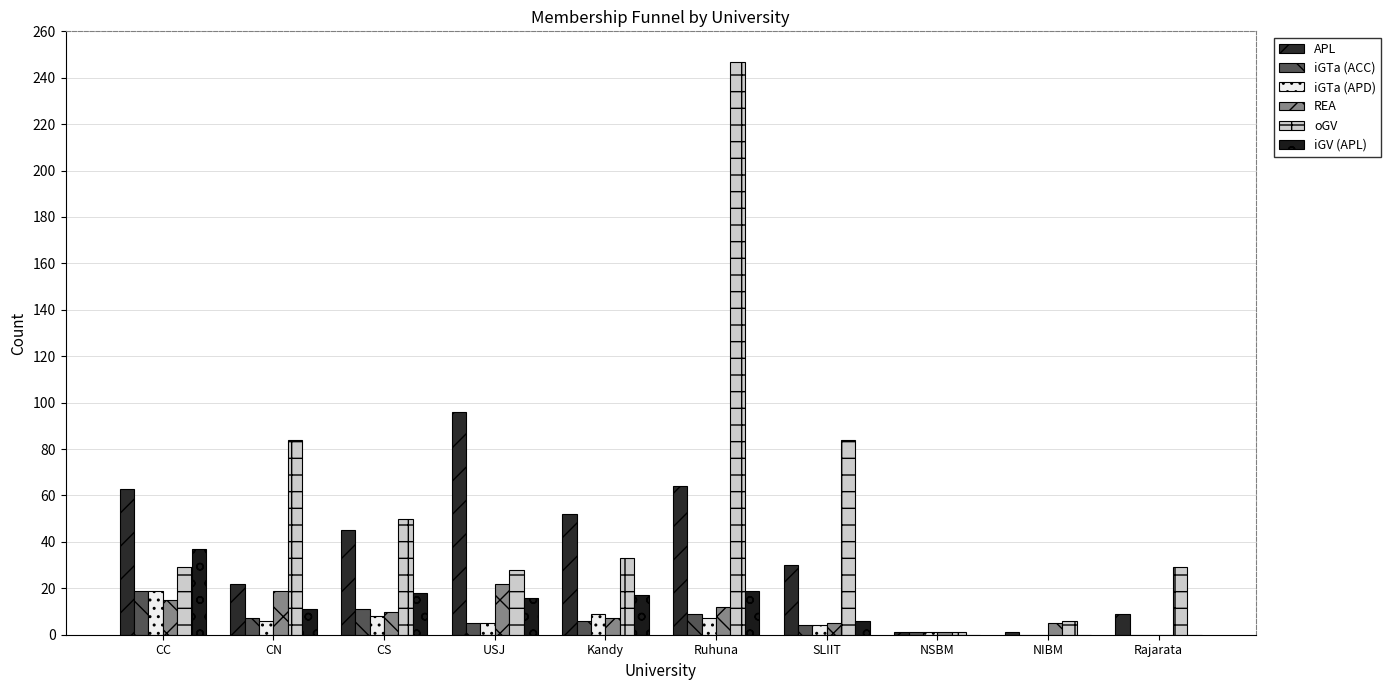

Is the value of iGTa (ACC) at CS greater than the value of APL at Ruhuna?

No